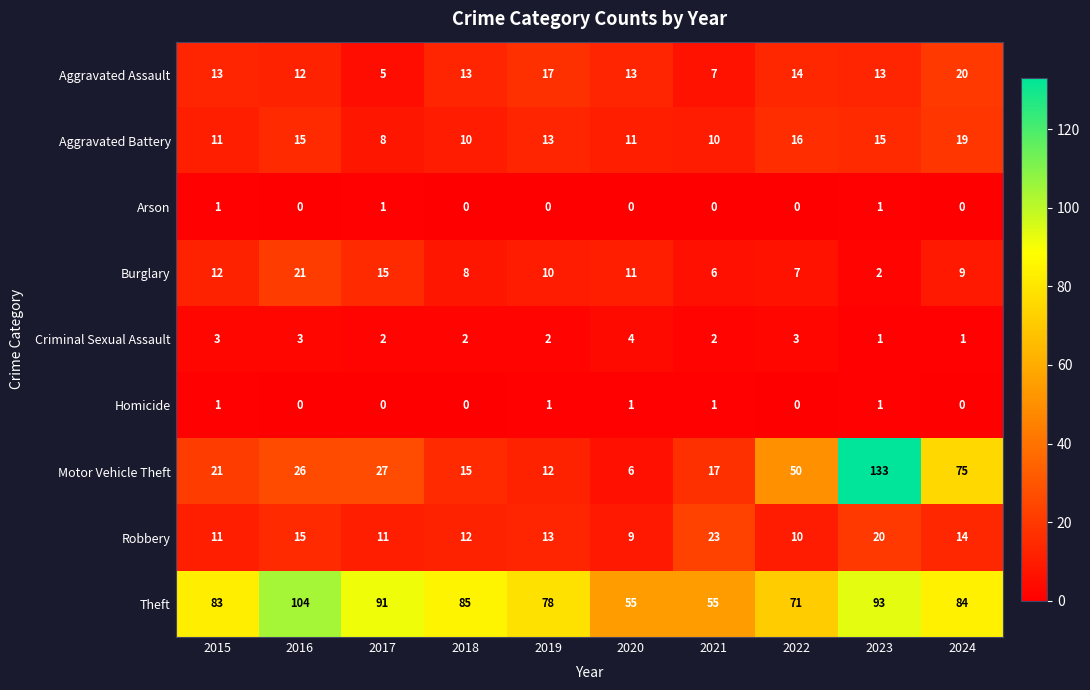

Is the value of Aggravated Assault at 2015 greater than the value of Theft at 2017?

No